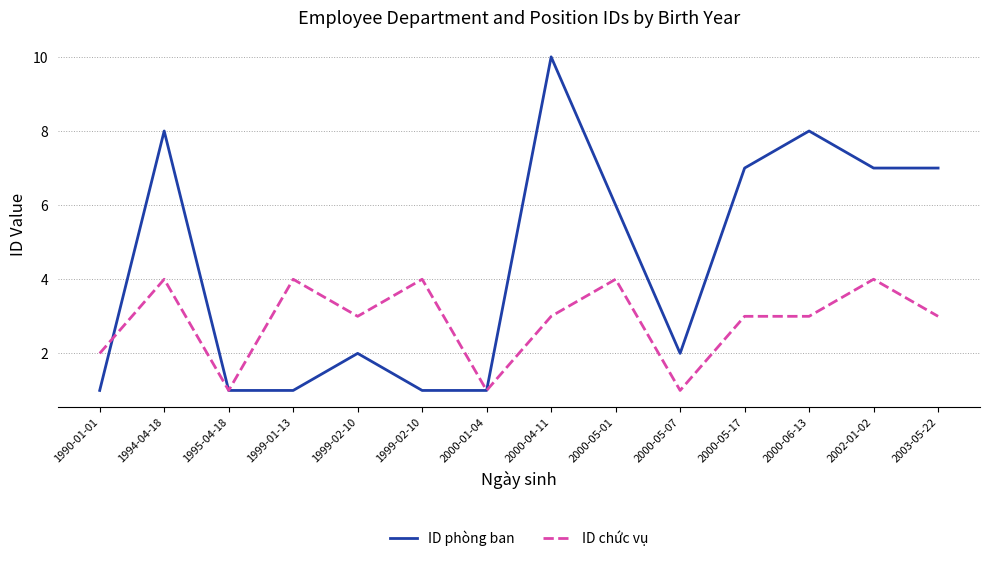

Where is the first local minimum for ID phòng ban?

2000-05-07